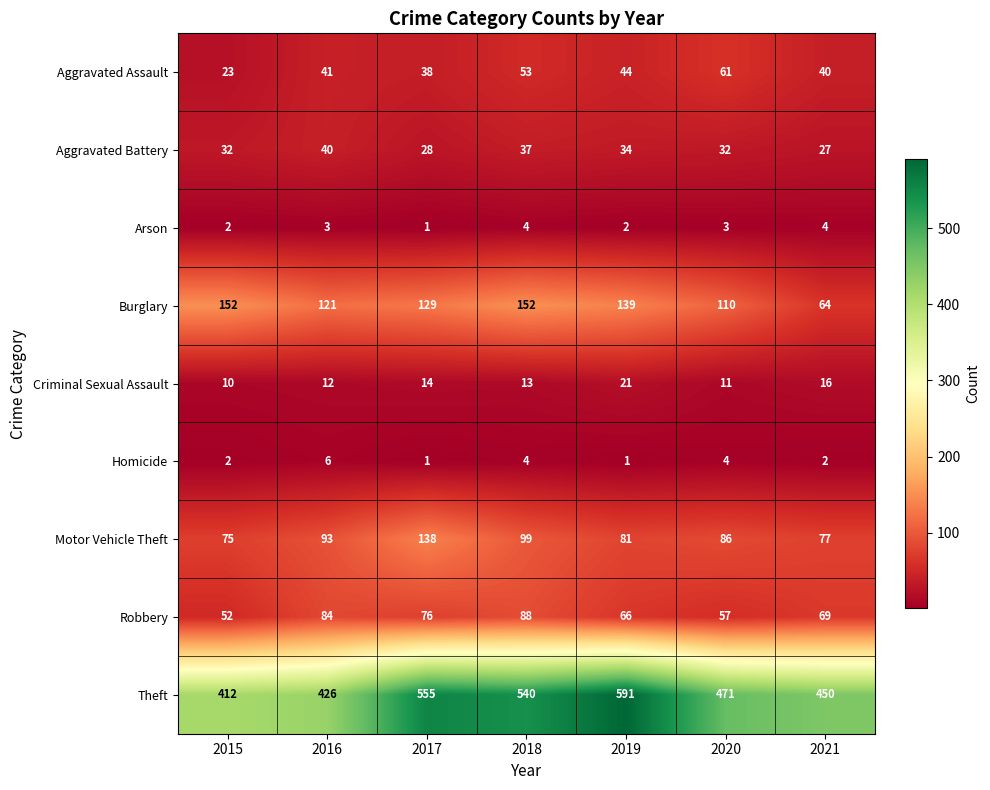

What is the approximate value of Robbery at 2019, to the nearest 10?

70